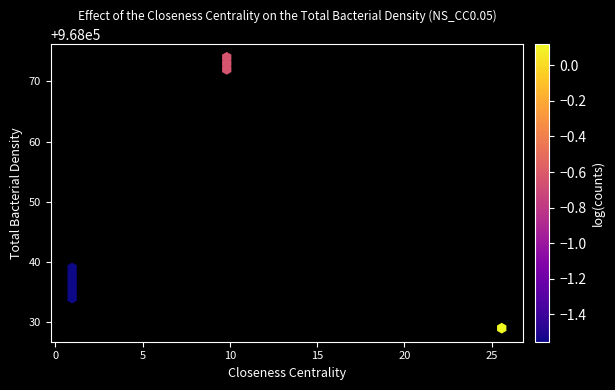

What is the range of Y values (max minus min)?

45